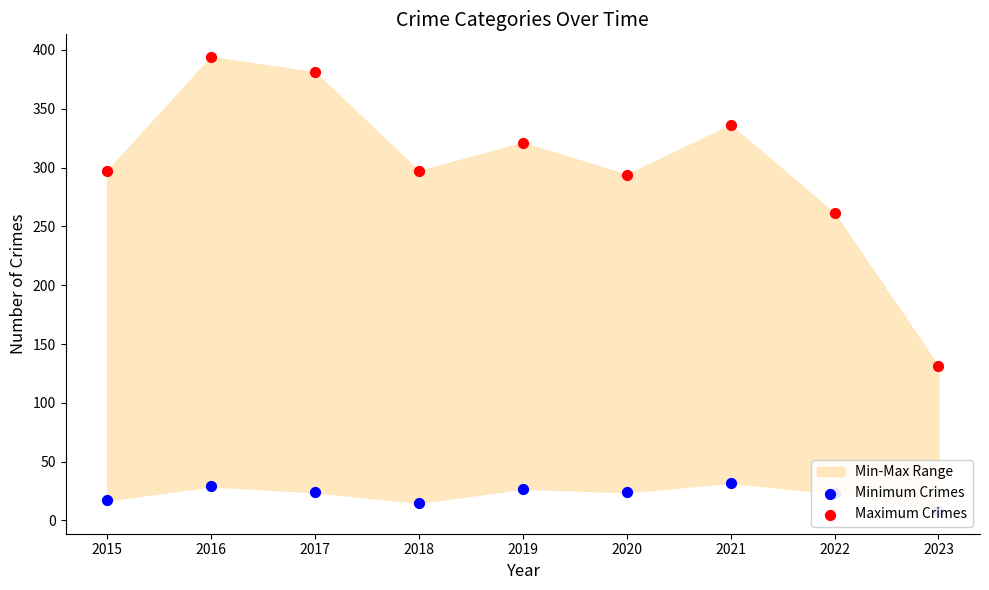

Which series reaches the maximum Y coordinate?

Maximum Crimes